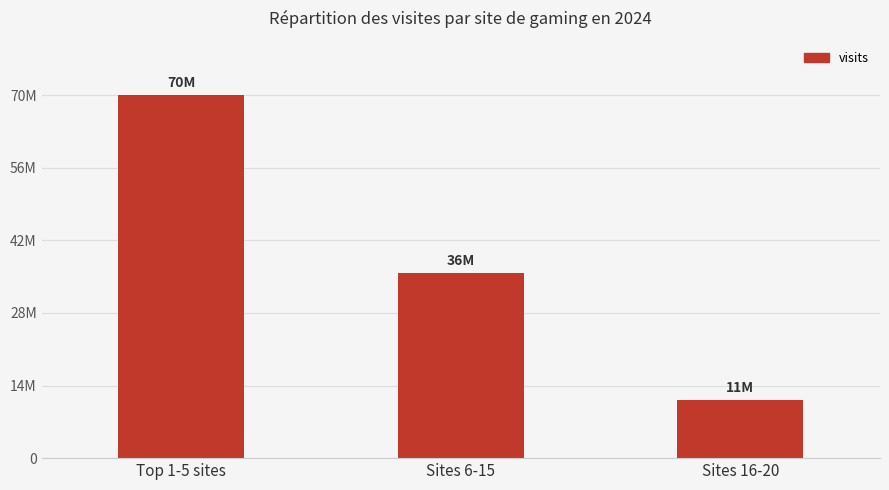

Which label corresponds to the largest value in the chart?

Top 1-5 sites